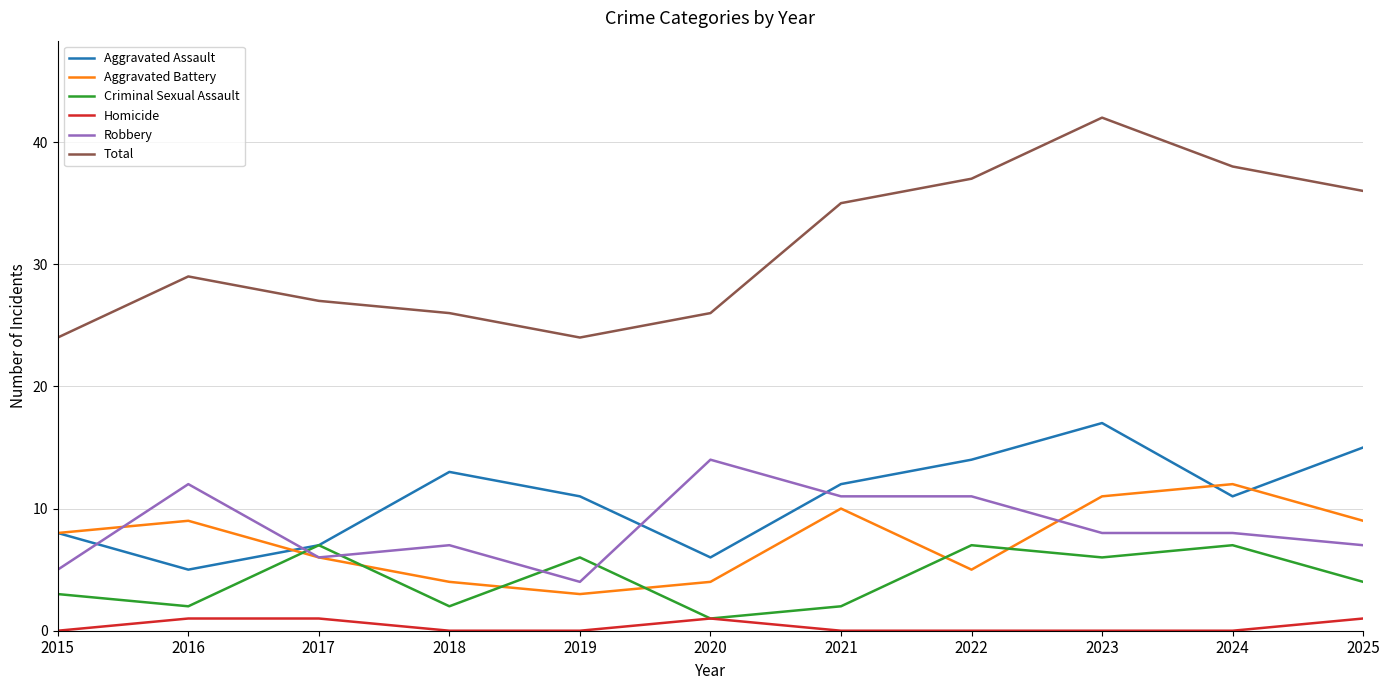

What is the spread (max minus min) of values at 2022?

37